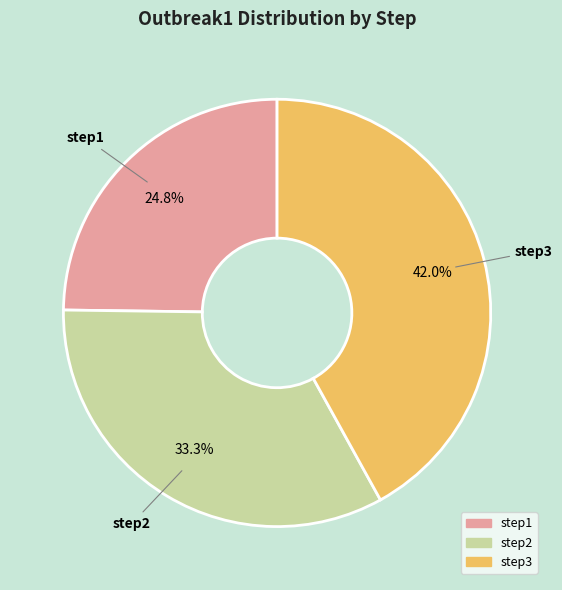

What is the smallest slice in the pie chart?

step1